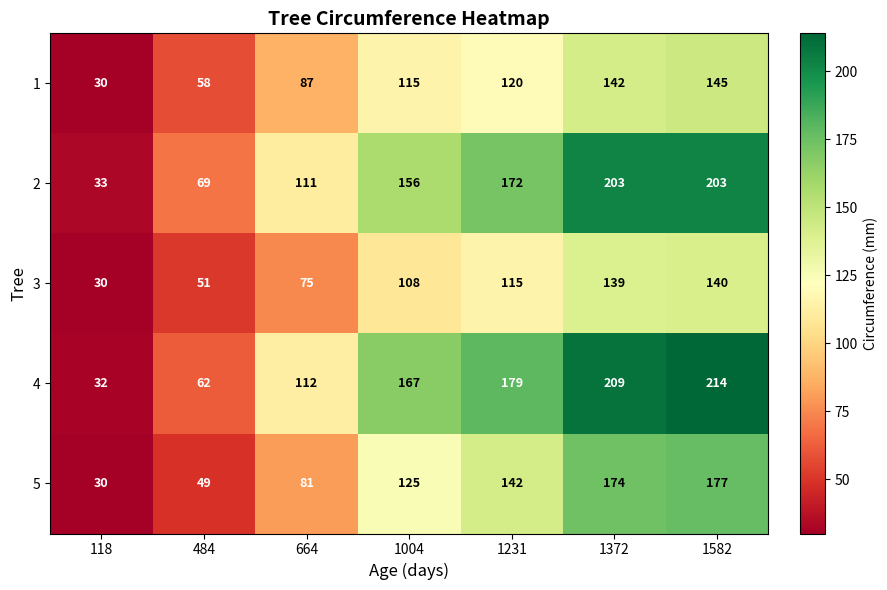

The value of 4 at 664 is 112. True or false?

True